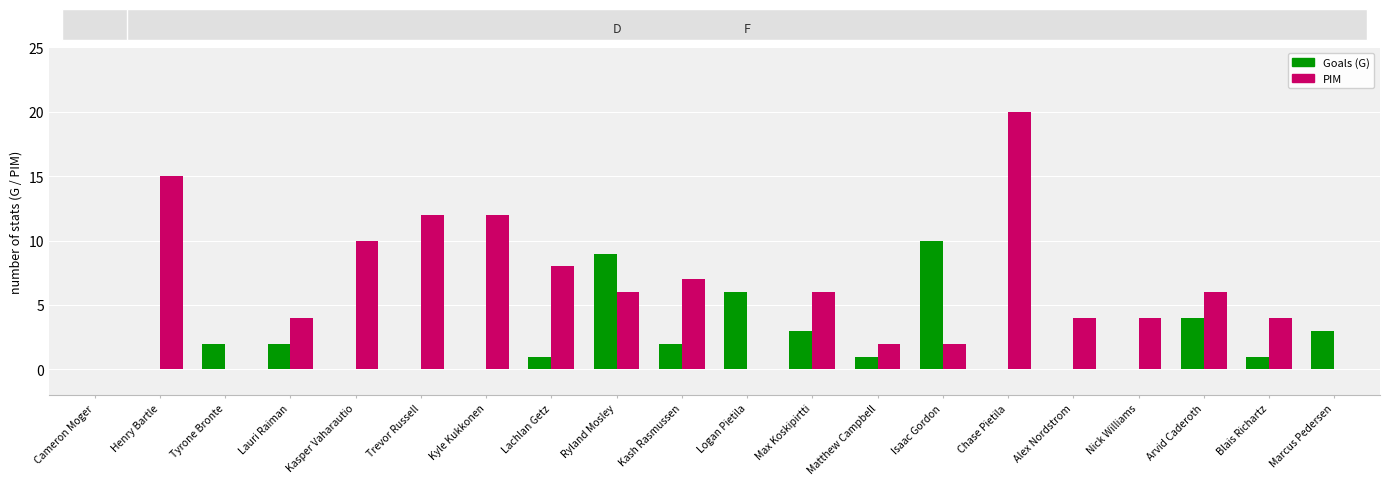

What is the maximum value for PIM?

20